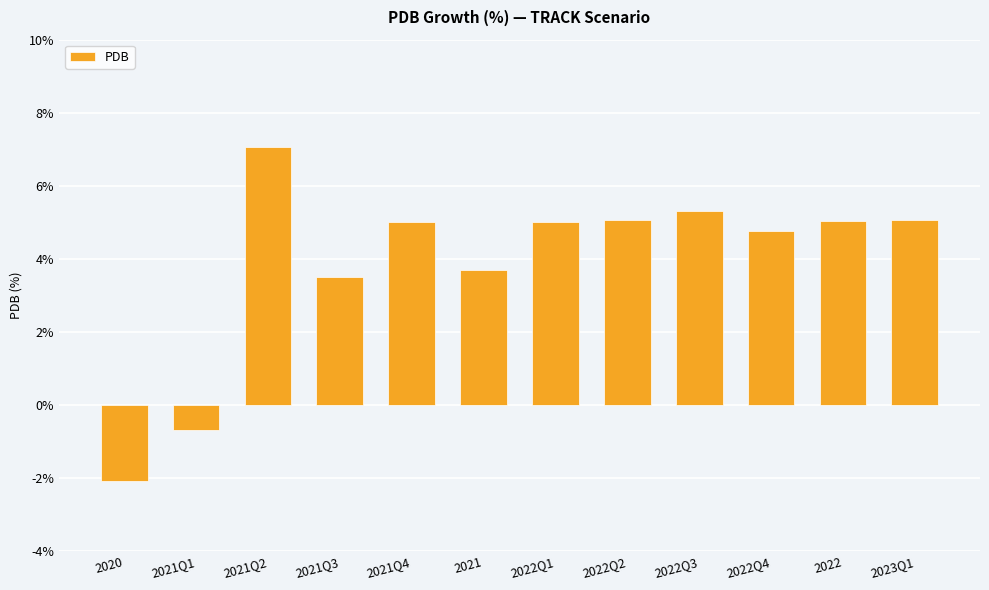

What is the difference between the maximum and minimum values?

9.1